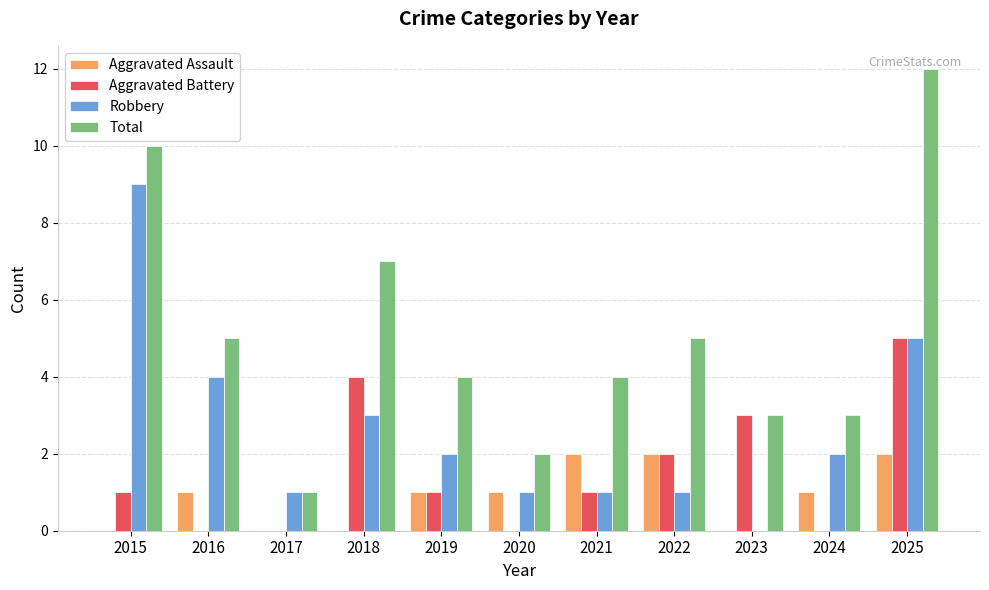

Read the Robbery value at 2025.

5